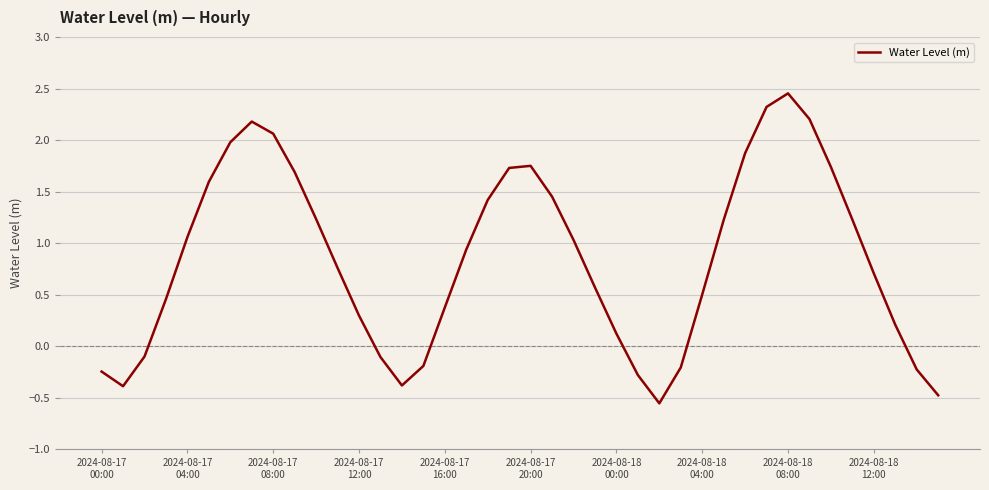

What is the difference between the maximum and minimum values?

3.0